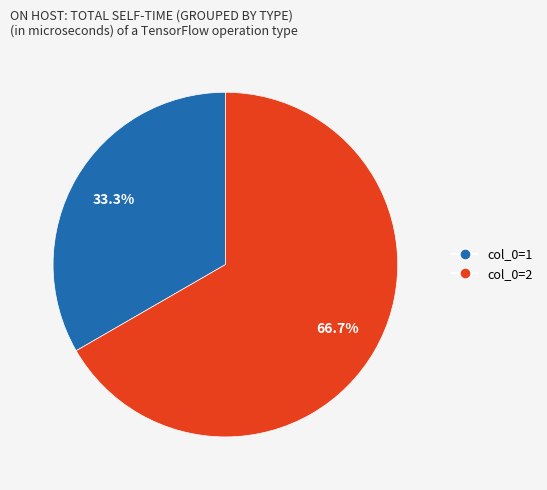

To the nearest percent, what is the combined percentage of col_0=1 and col_0=2?

100%